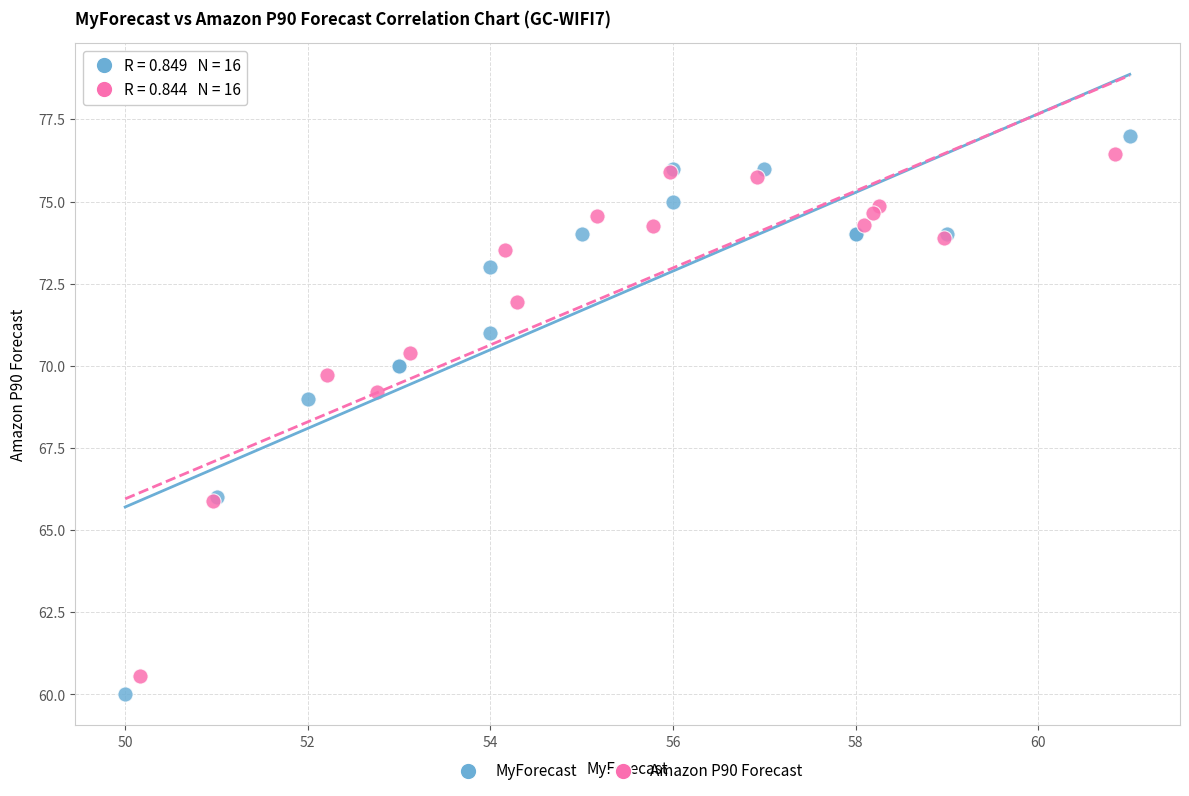

Which series contains the highest Y value?

MyForecast